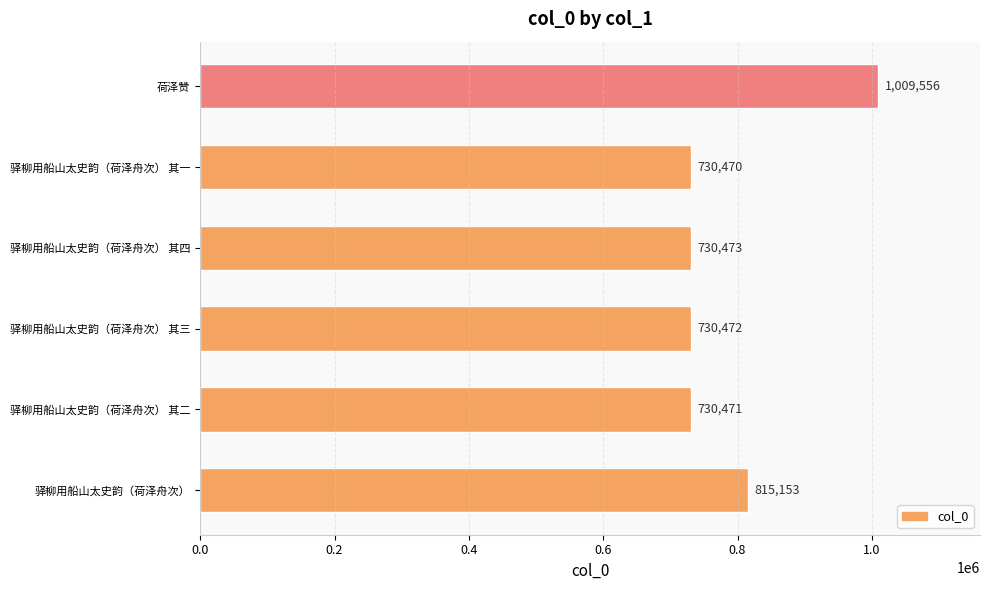

What is the change in value from 驿柳用船山太史韵（荷泽舟次） 其四 to 驿柳用船山太史韵（荷泽舟次） 其一?

-3